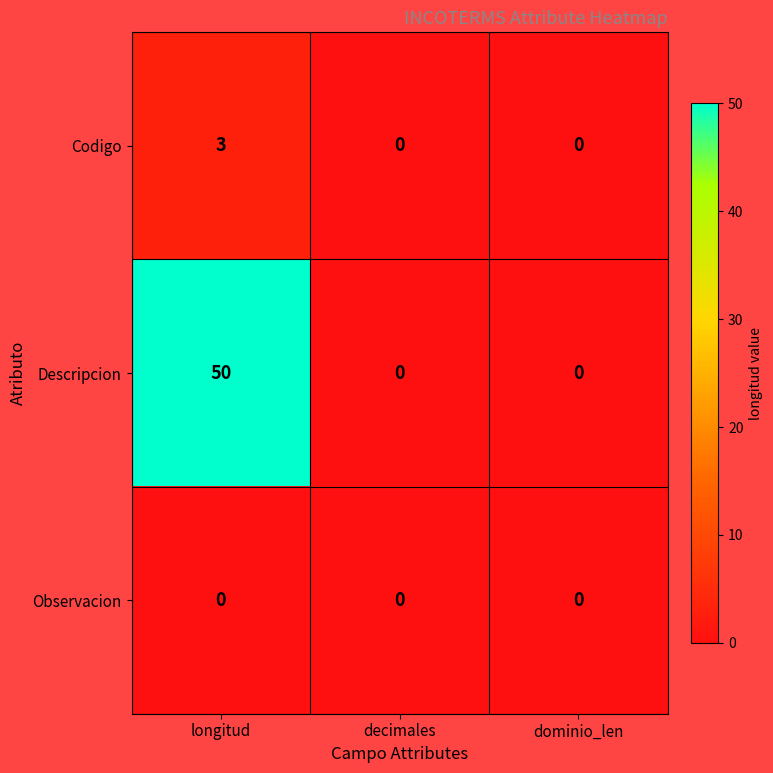

How many data points does each series have?

3